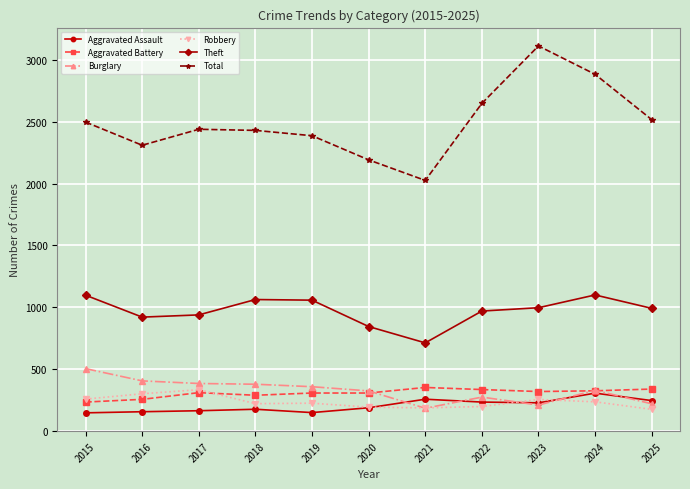

Count the number of categories in the chart.

11